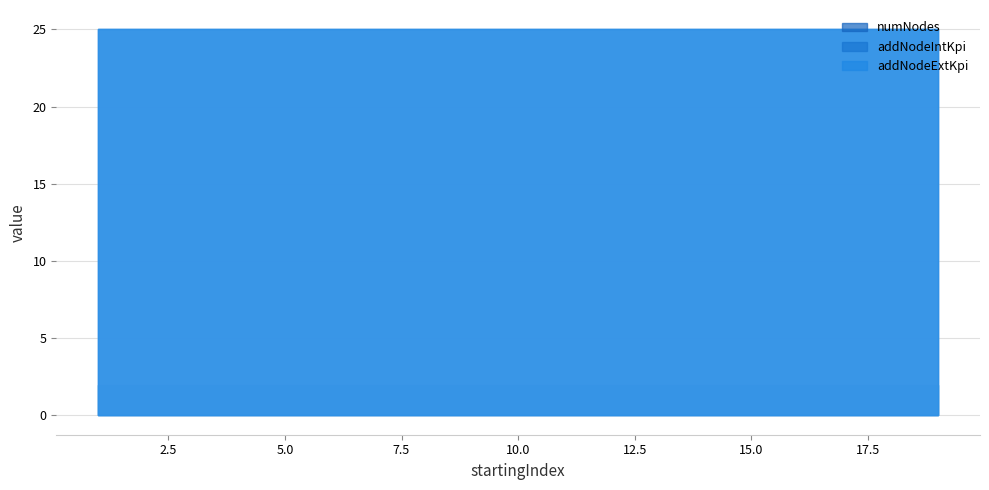

True or false: addNodeExtKpi has more than 0 points higher than both neighbors.

False